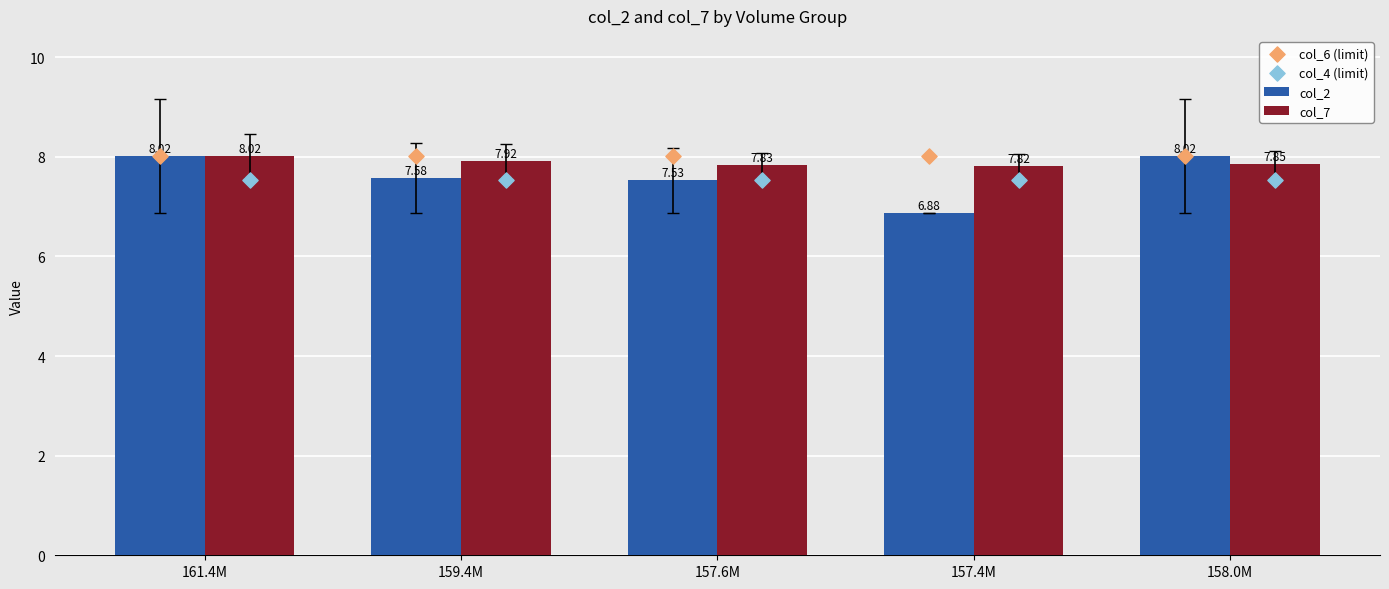

Which series reaches the maximum Y coordinate?

col_2